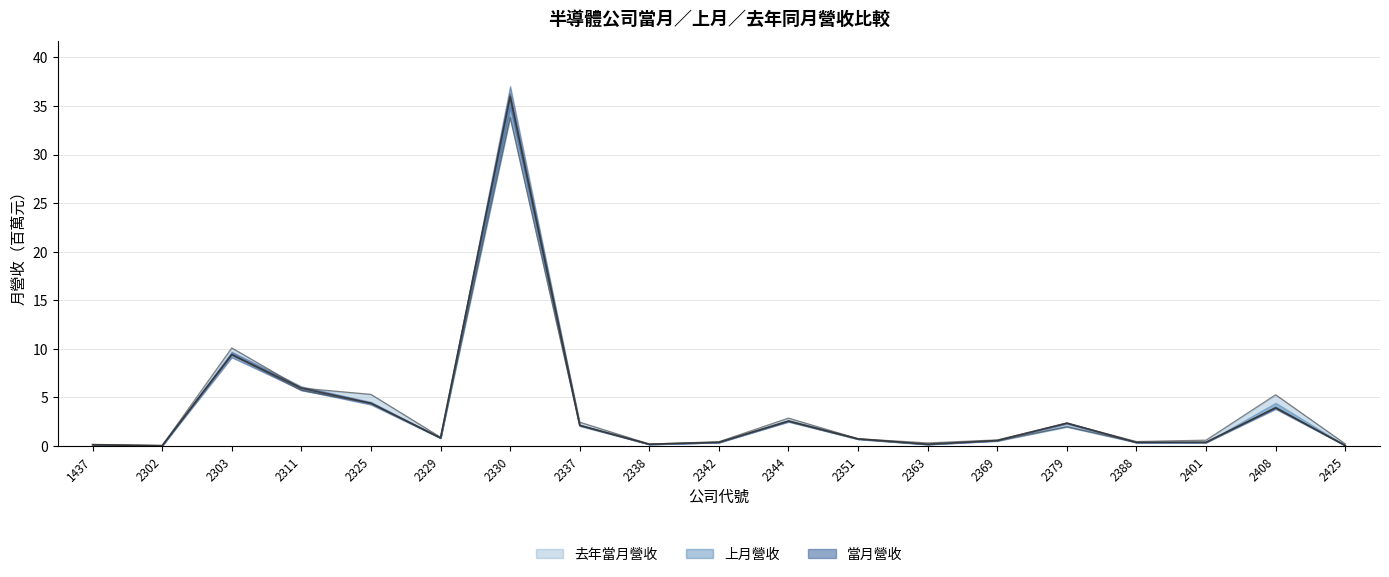

True or false: 上月營收 and 去年當月營收 cross at least once.

False